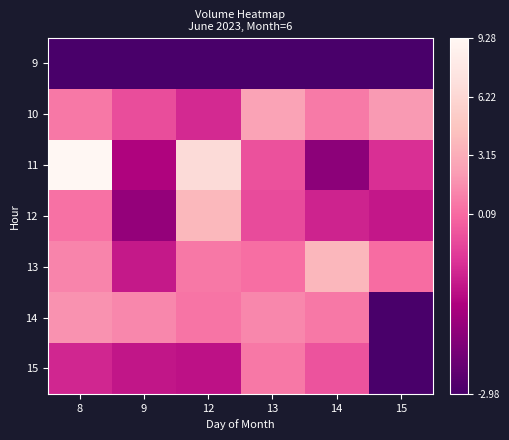

What is the total value across all series at 14?

-9278.5